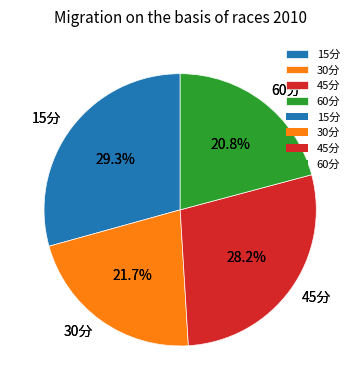

What percentage do 30分 and 15分 together represent?

51.0%